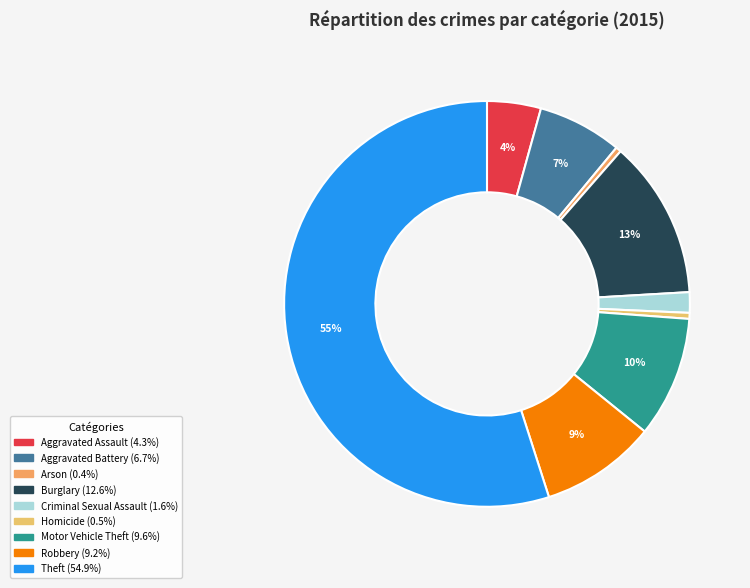

Do Aggravated Assault and Criminal Sexual Assault together represent more than half of the pie?

No